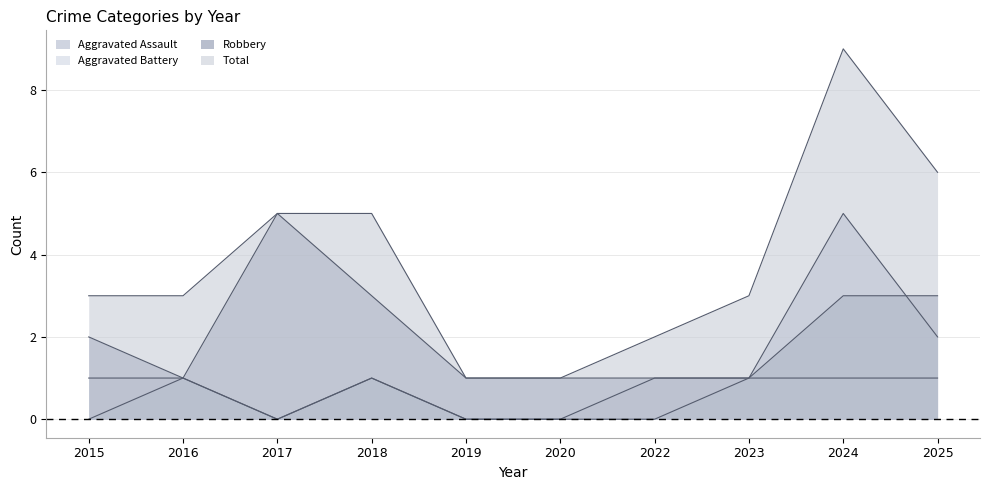

At which label is Robbery closest to 3?

2018